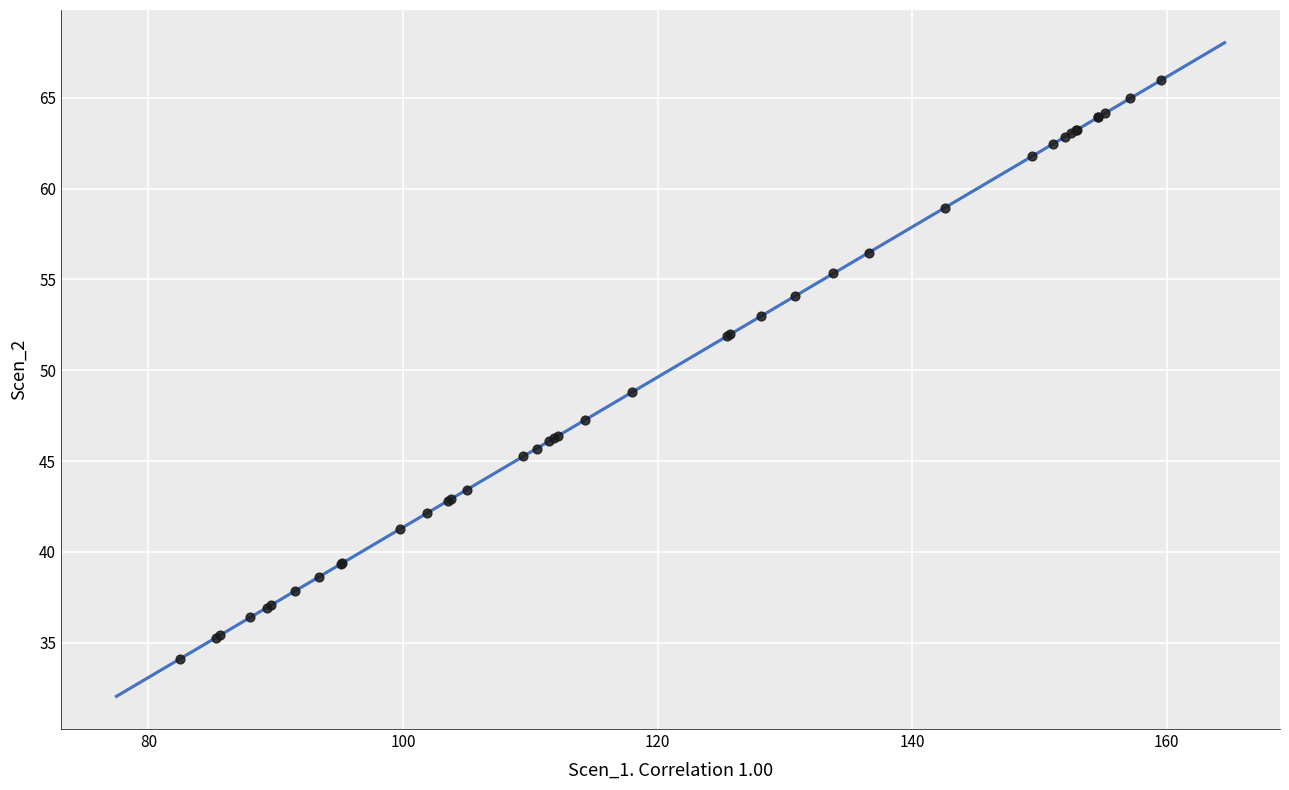

What Y value in the scatter plot is closest to 50?

48.8